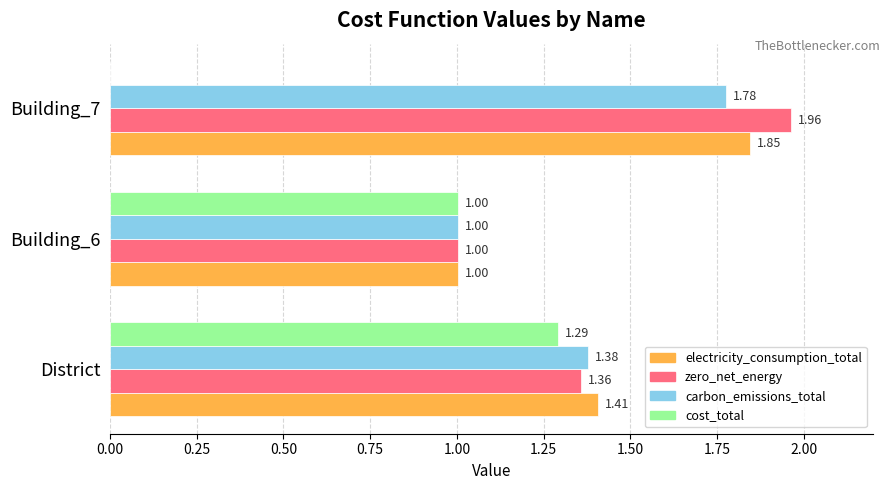

What are all the series names shown in the legend?

electricity_consumption_total, zero_net_energy, carbon_emissions_total, cost_total